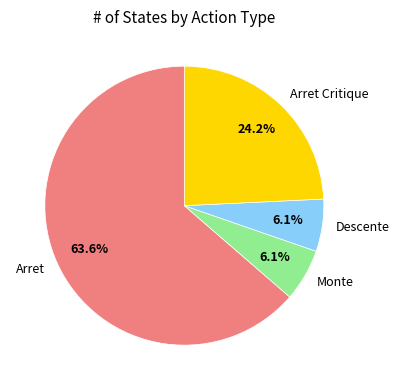

Which has a higher value, Arret or Monte?

Arret